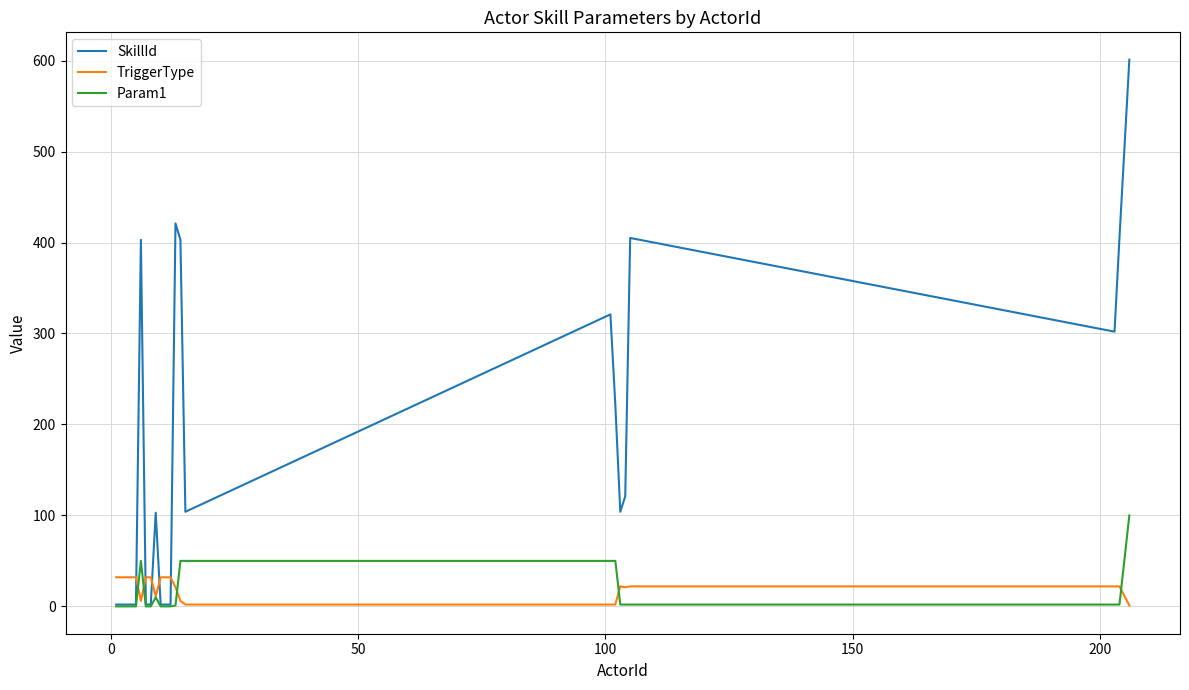

Which series has the largest range (max minus min)?

SkillId